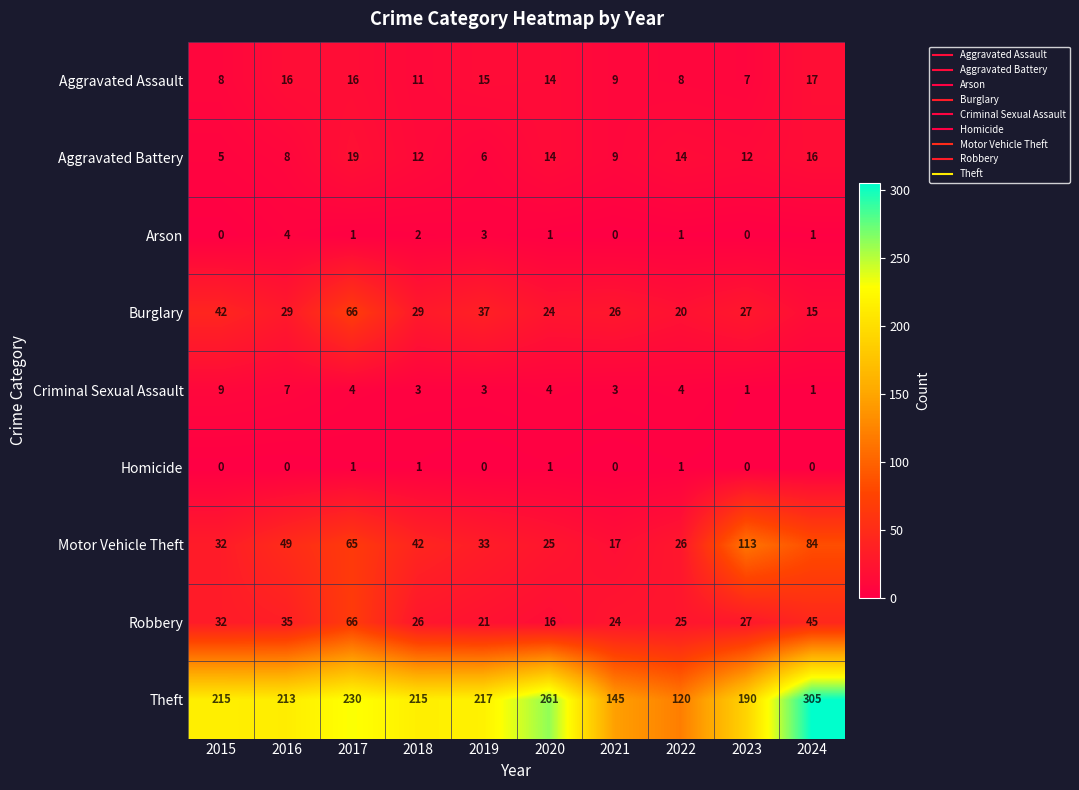

How many Arson values are between 0 and 2?

8